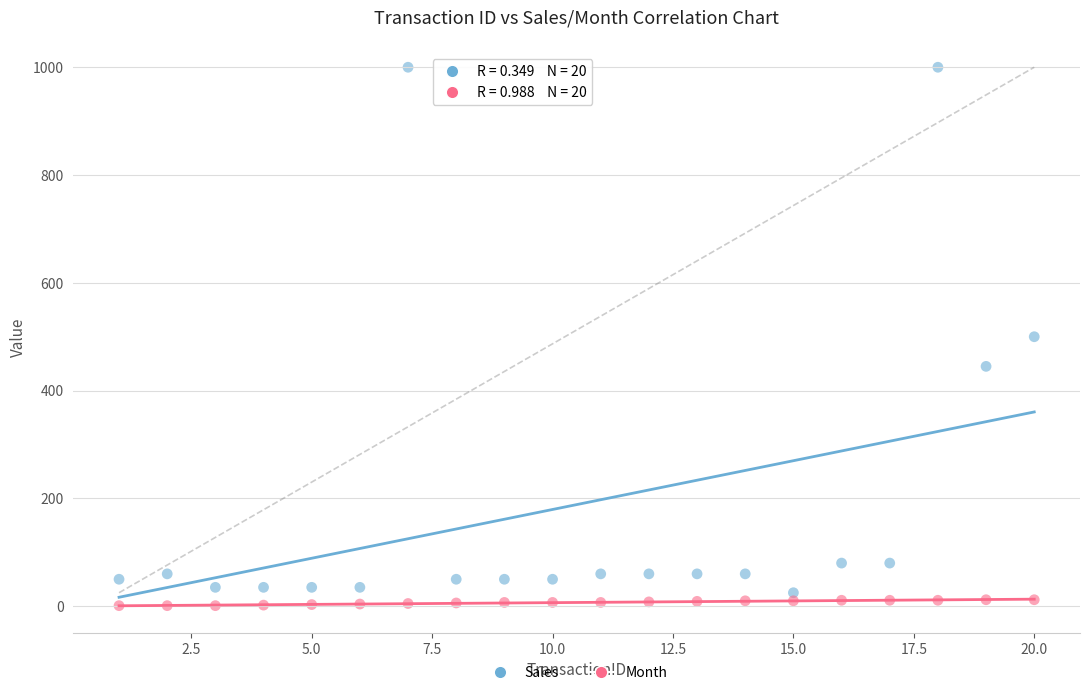

Across all data points, what is the range of Y values (max minus min)?

999